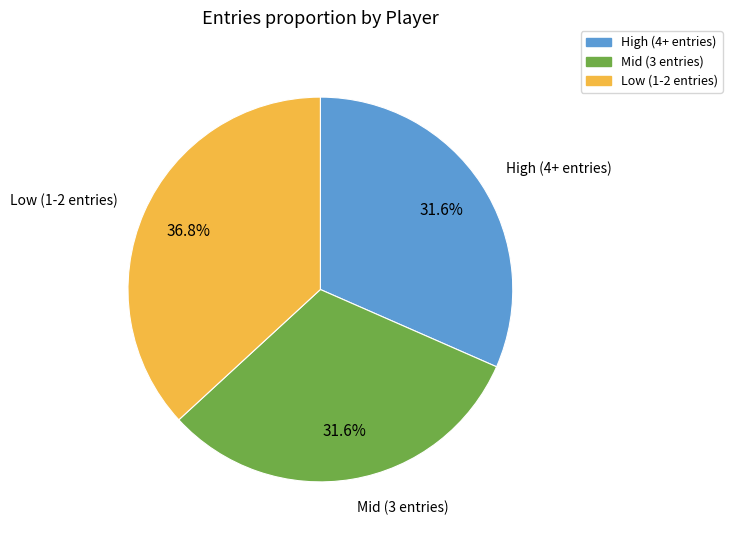

Is there a majority slice in this chart?

No